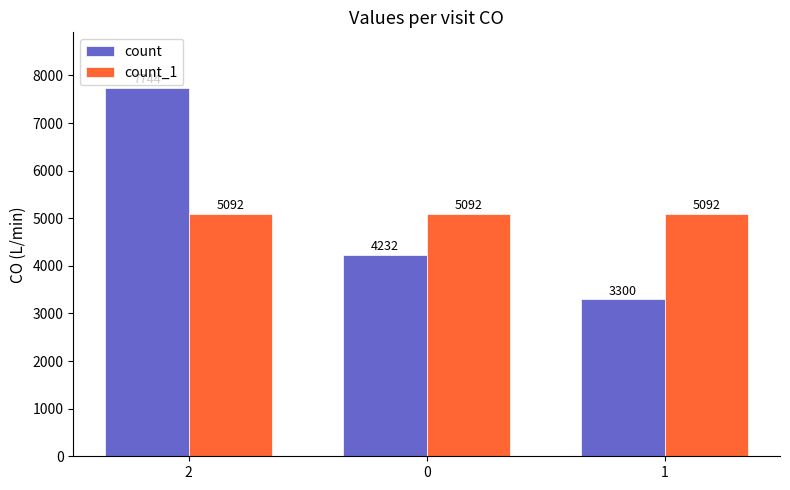

Is the value of count at 1 greater than the value of count_1 at 2?

No